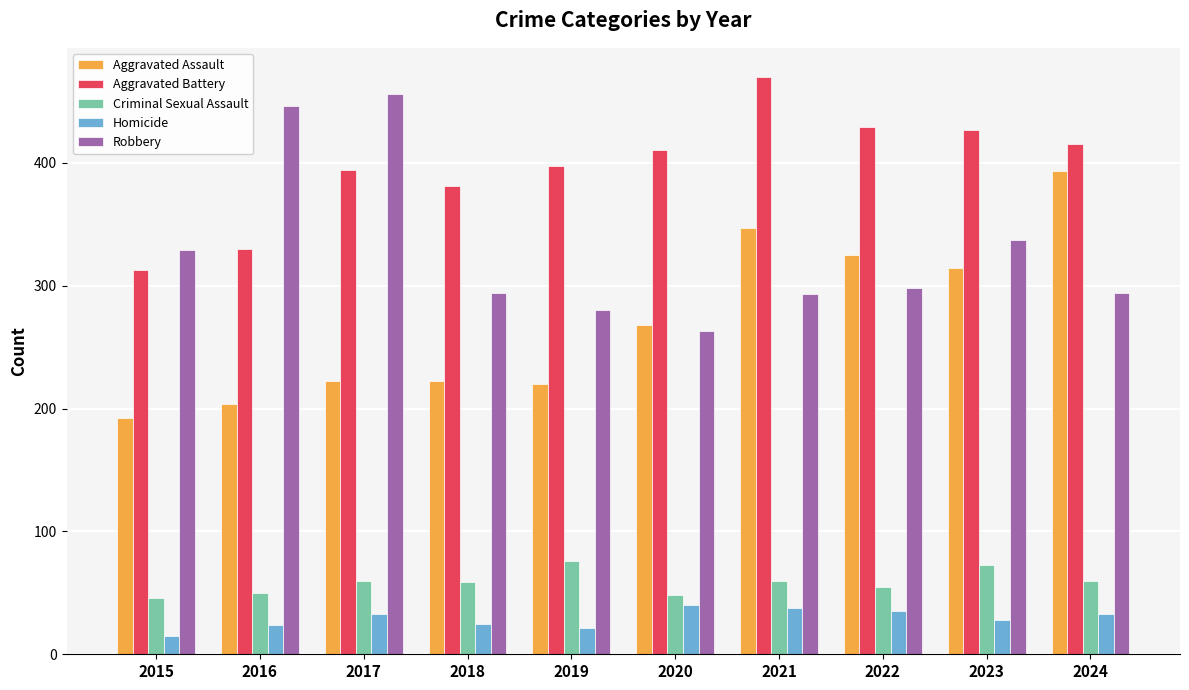

Is it true that Aggravated Assault equals 97 at 2019?

False